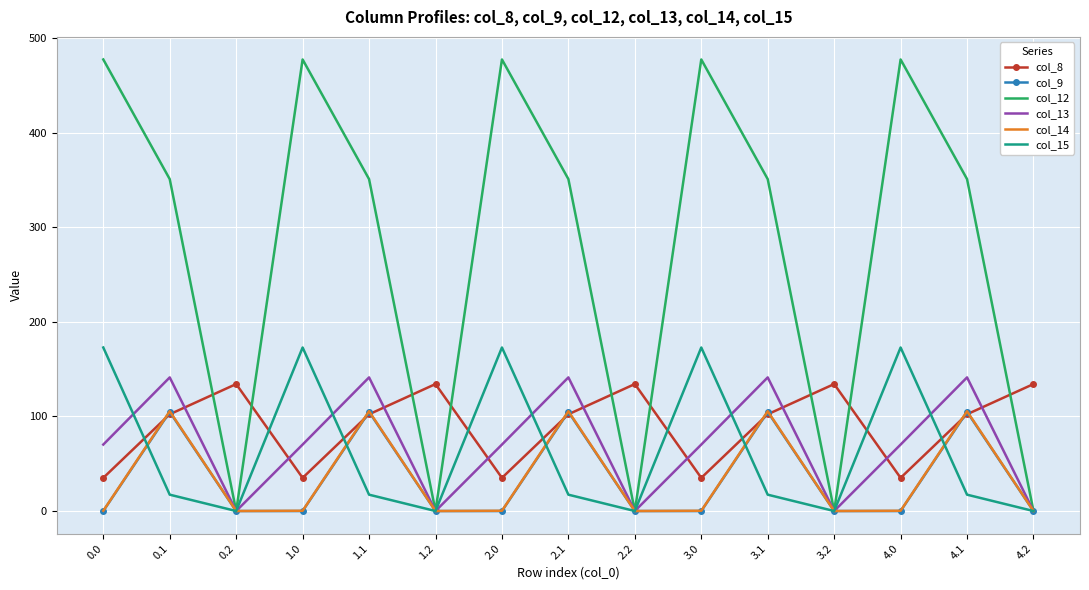

Which series changed the most between 2.1 and 3.2?

col_12